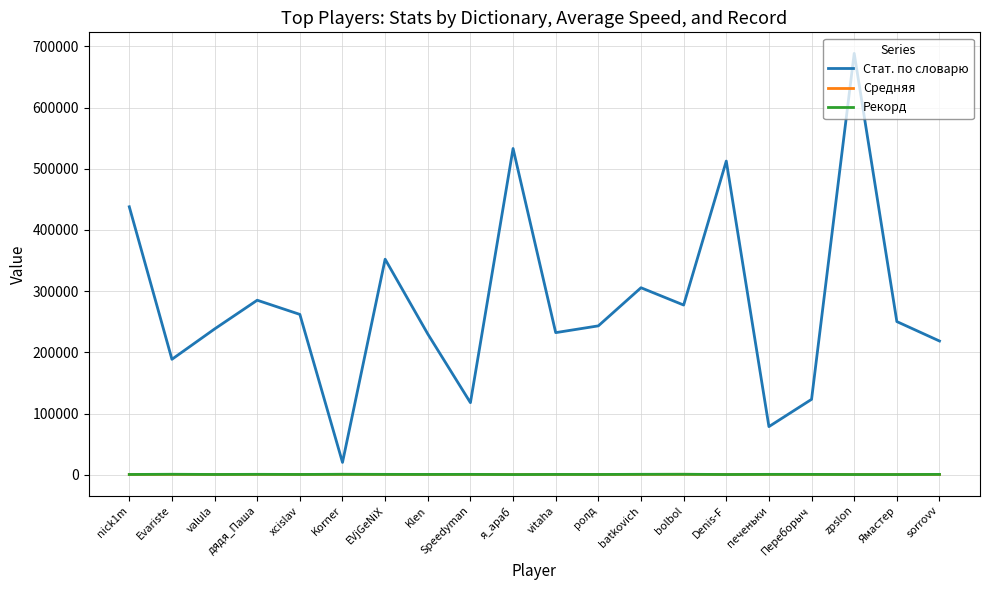

At which label is Стат. по словарю closest to 354360?

EVjGeNiX